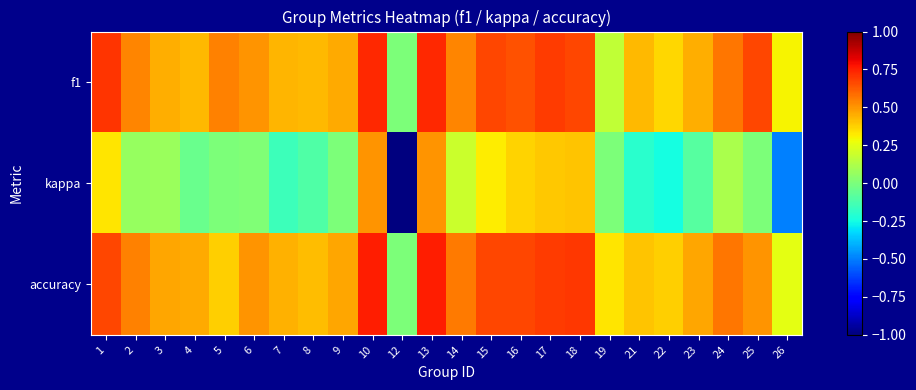

What is the total value across all series at 6?

1.0